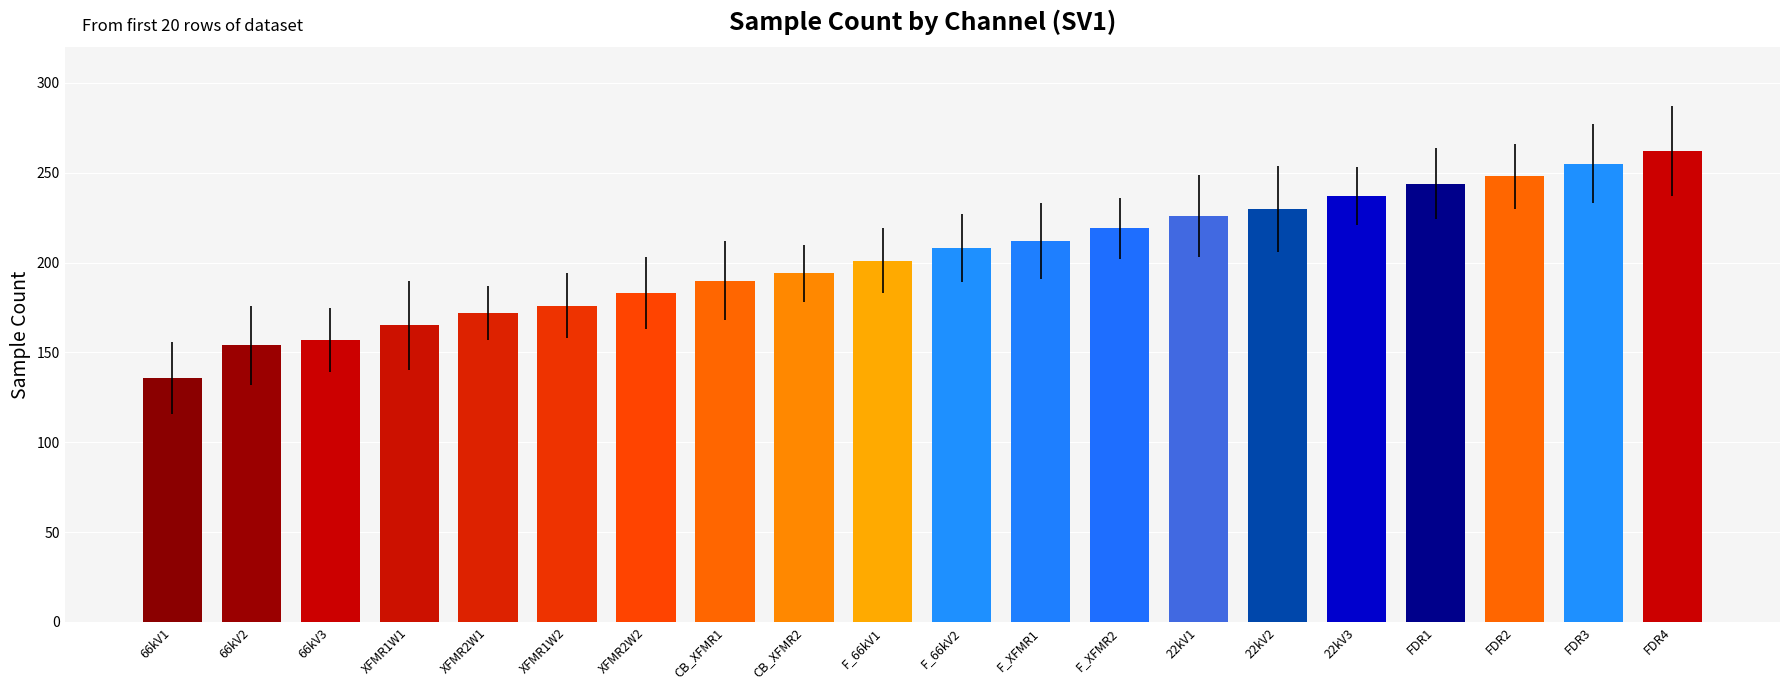

At which label is the value closest to 199?

F_66kV1